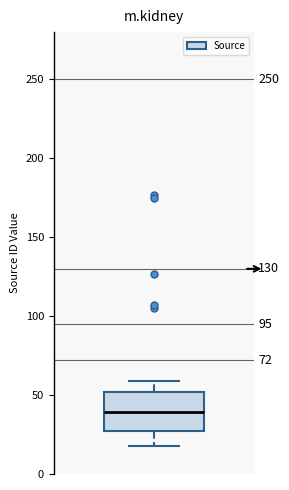

Where does the lower whisker of the box end on the y-axis? The values are not printed on the chart, so give them approximately, as read against the axis.

20